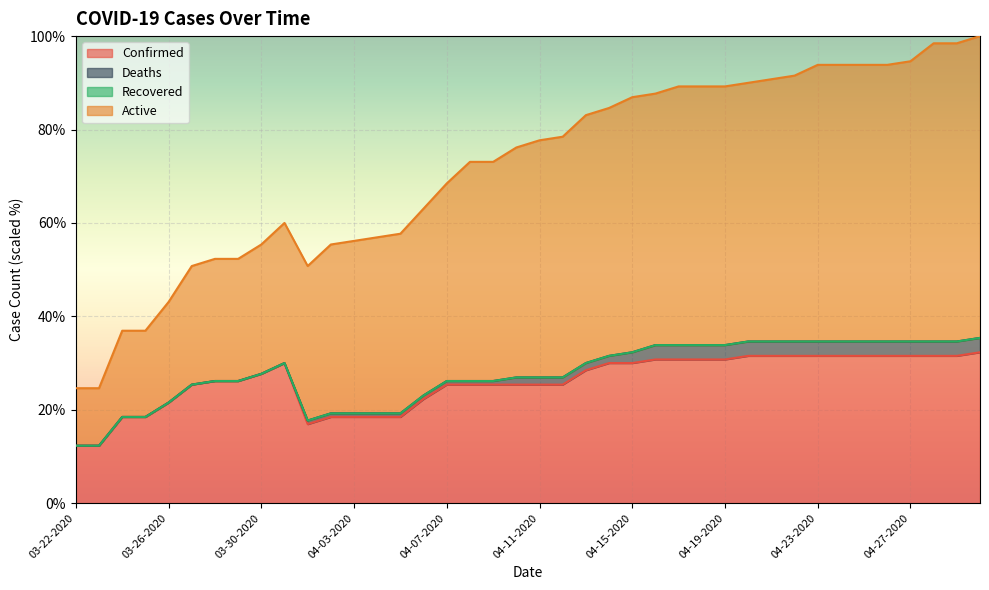

Does the chart display data point markers on the line(s)?

No